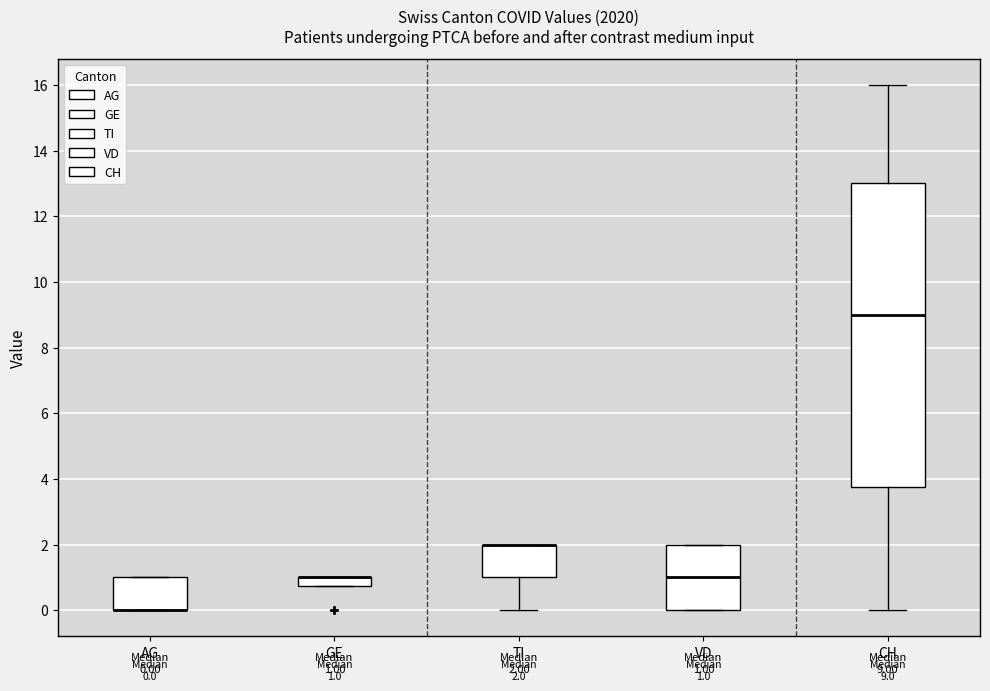

Which box is the tallest, from its lower edge to its upper edge?

CH